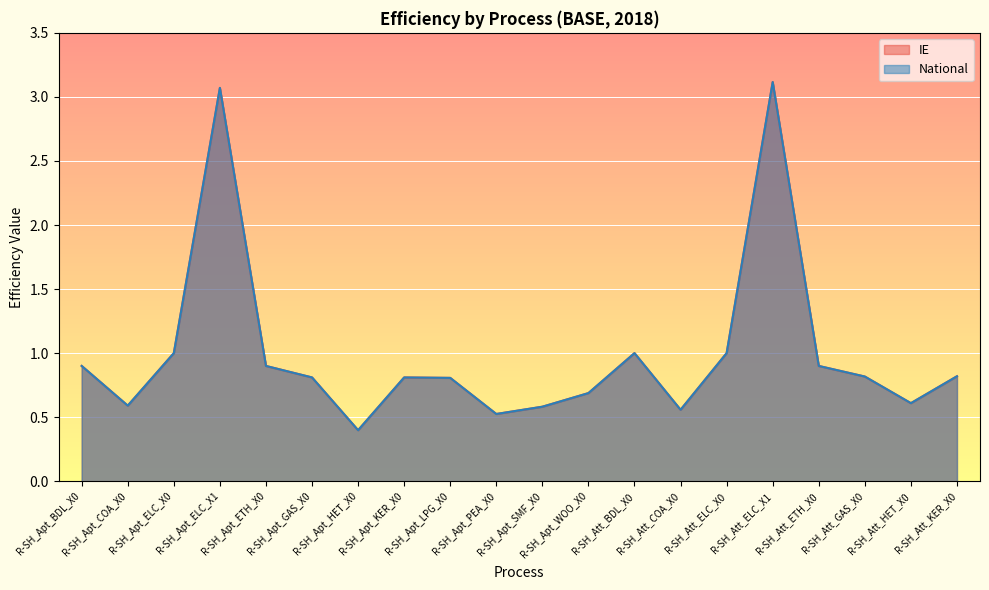

What is the difference between the maximum and minimum values in the IE series?

2.7